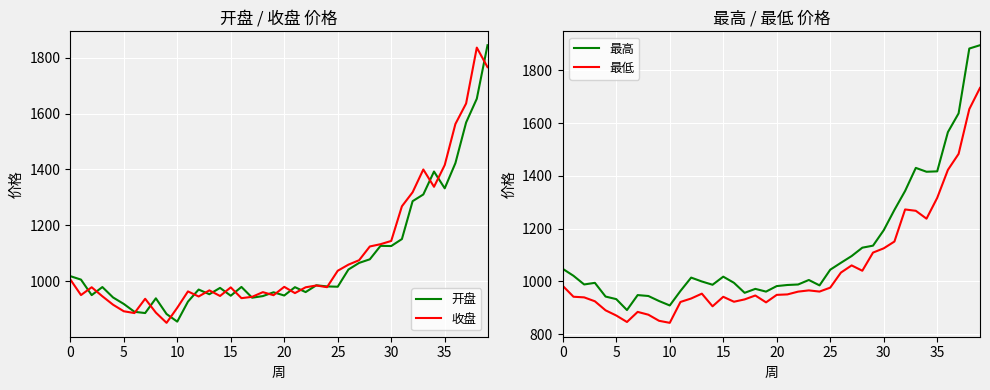

True or false: 最高 and 最低 intersect in this chart.

False